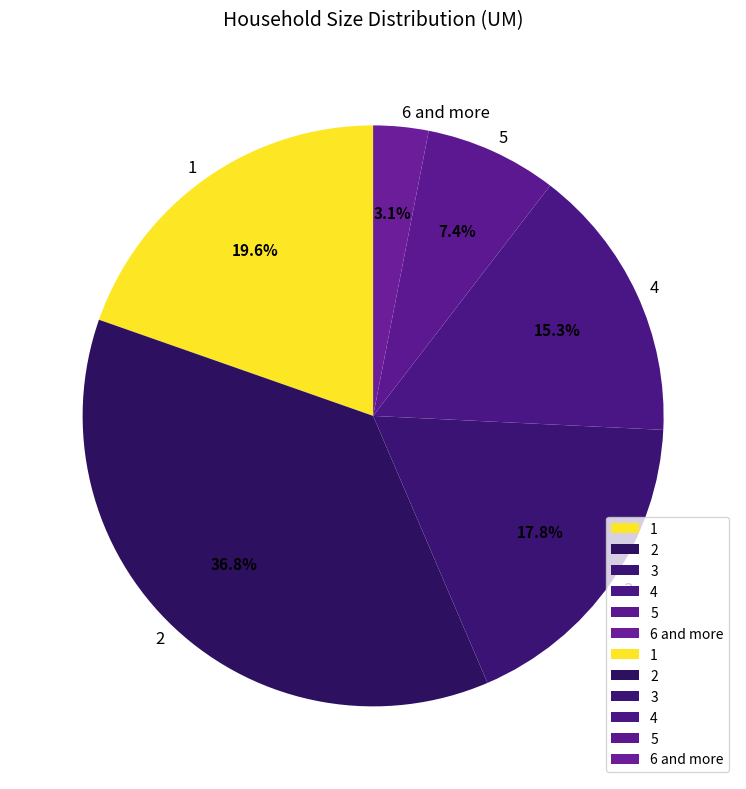

Does any single category account for the majority?

No